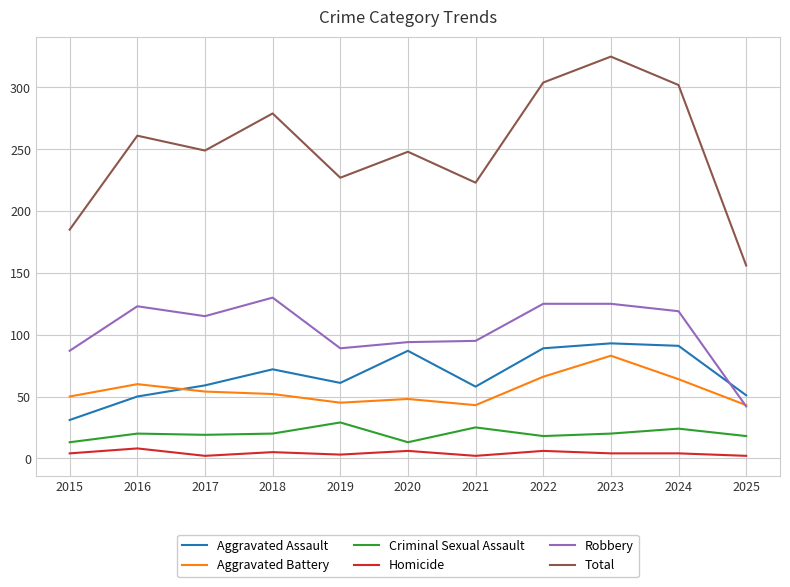

Which category has the highest value in the Total series?

2023